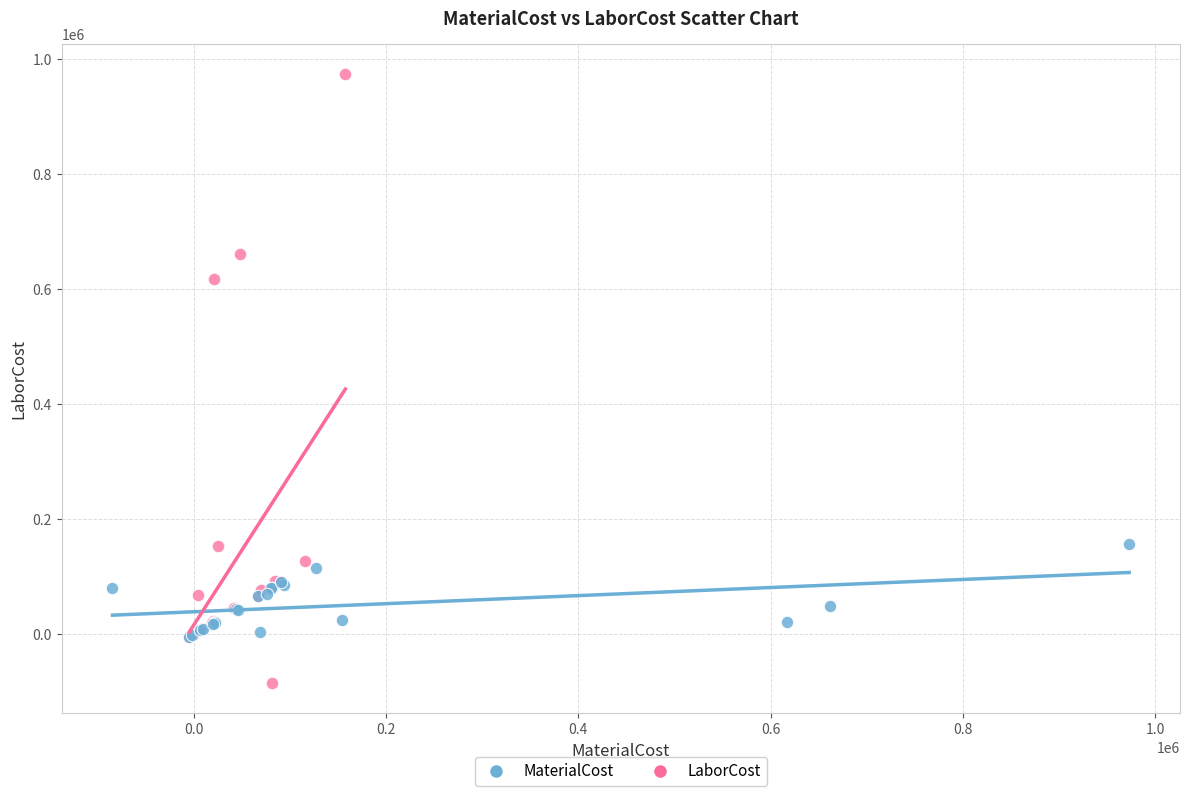

What are all the series names shown in the legend?

MaterialCost, LaborCost